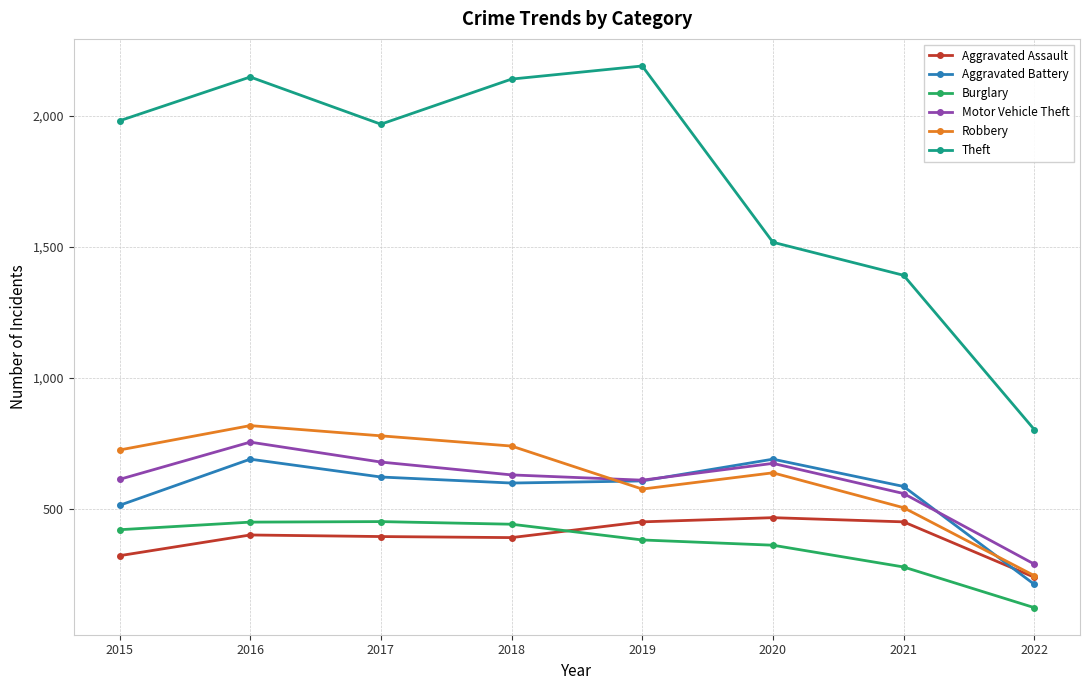

What are all the series names shown in the legend?

Aggravated Assault, Aggravated Battery, Burglary, Motor Vehicle Theft, Robbery, Theft